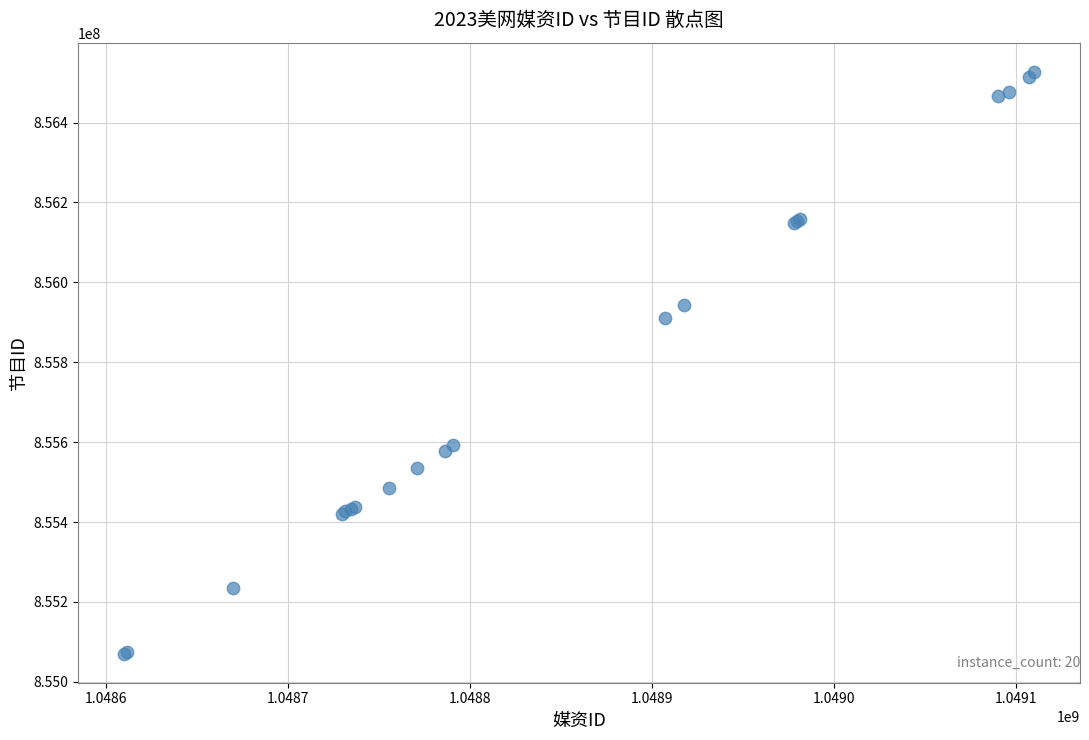

What Y value in the scatter plot is closest to 855798865?

855909848